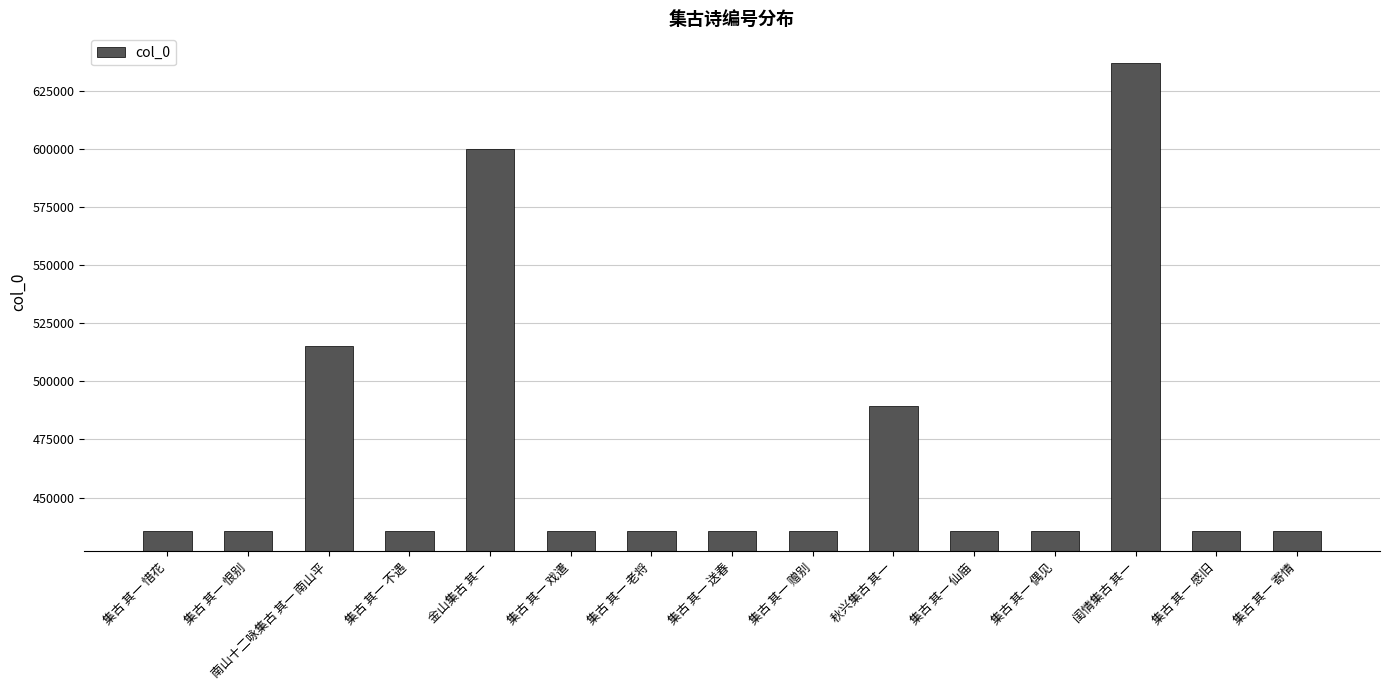

What is the change in value from 集古 其一 惜花 to 闺情集古 其一?

+201443